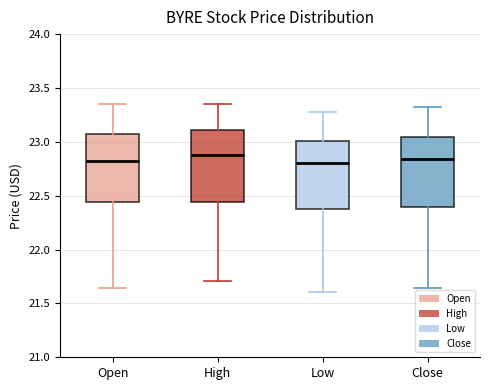

Reading left to right, read every box against the y-axis: the position of its median line, the range the box covers, and the ends of its whiskers. The values are not printed on the chart, so give them approximately, as read against the axis.

Open: median 22.80, box 22.45 to 23.05, whiskers 21.65 to 23.35
High: median 22.90, box 22.45 to 23.10, whiskers 21.70 to 23.35
Low: median 22.80, box 22.35 to 23.00, whiskers 21.60 to 23.30
Close: median 22.85, box 22.40 to 23.05, whiskers 21.65 to 23.30